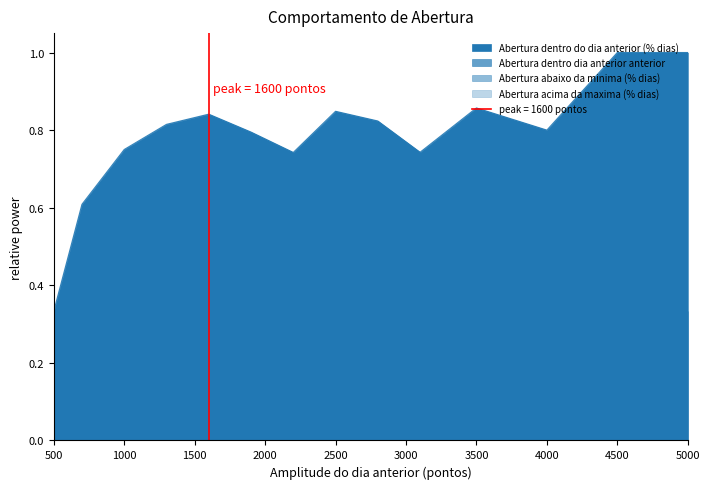

Which series changed the most between 1600 and 1900?

Abertura dentro dia anterior anterior